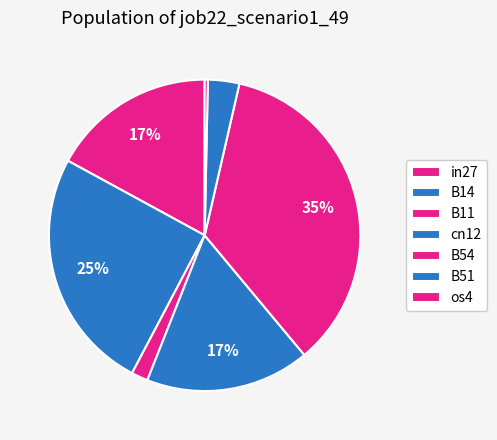

To the nearest percent, what is the difference between the B54 and B51 slice percentages?

32%